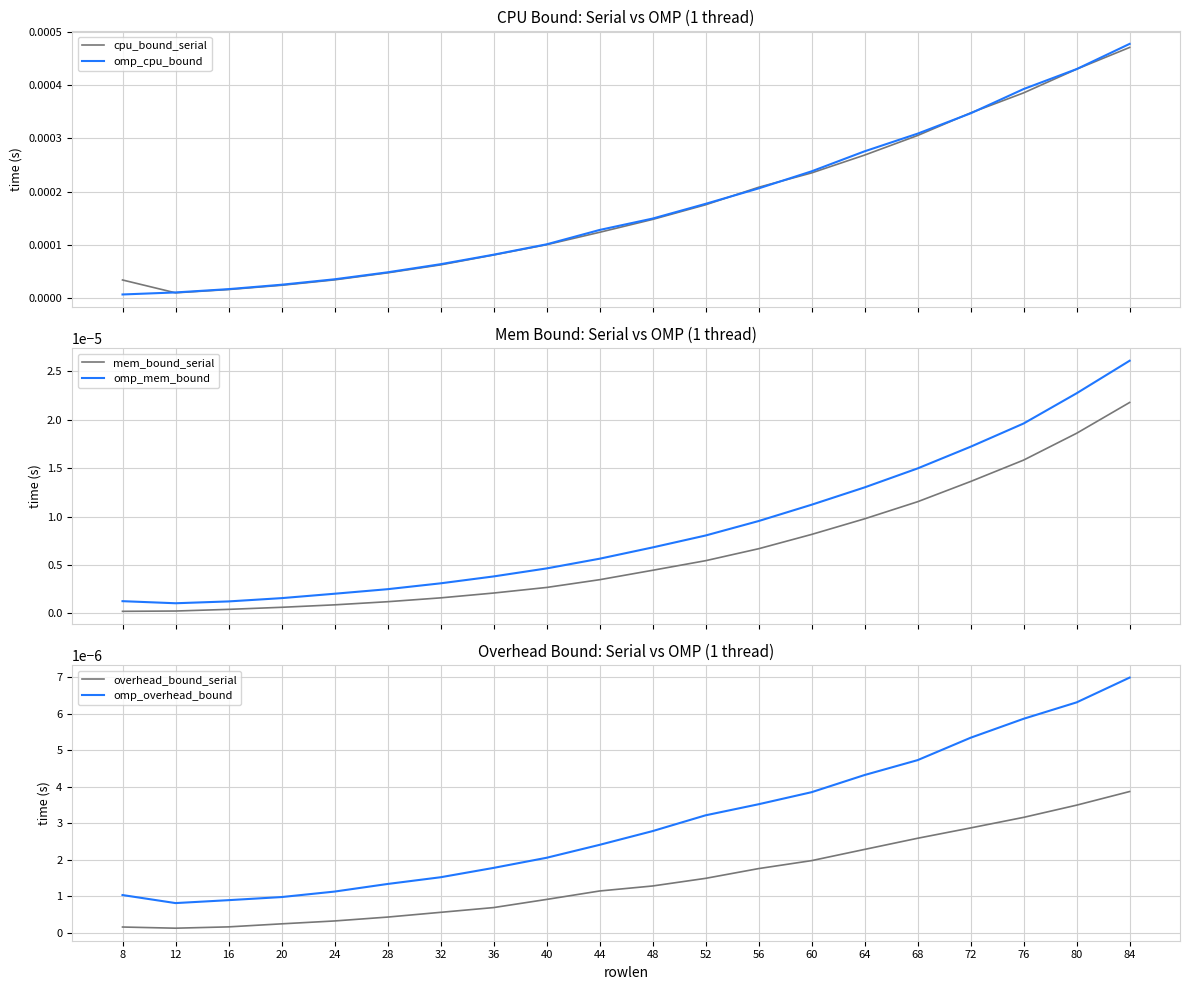

True or false: omp_mem_bound and omp_cpu_bound cross at least once.

False